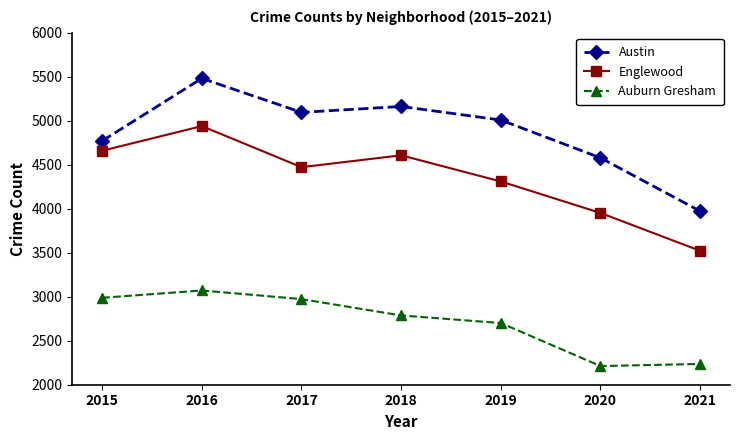

At which label is Auburn Gresham closest to 2641?

2019